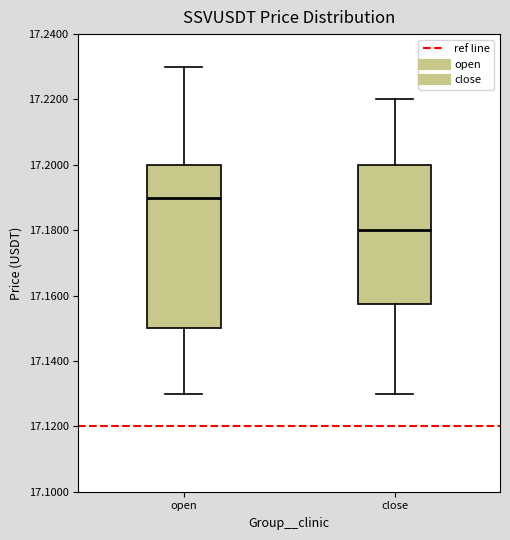

Comparing the boxes themselves (not the whiskers), which one is the tallest?

open